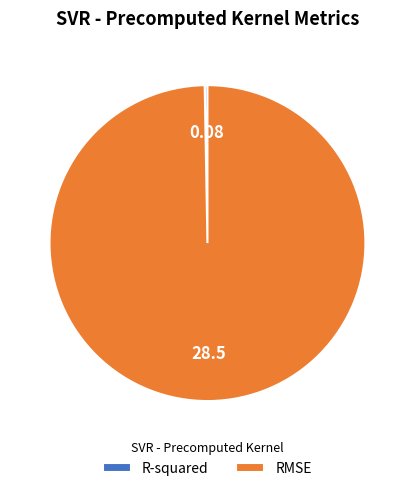

Which category accounts for the majority?

RMSE